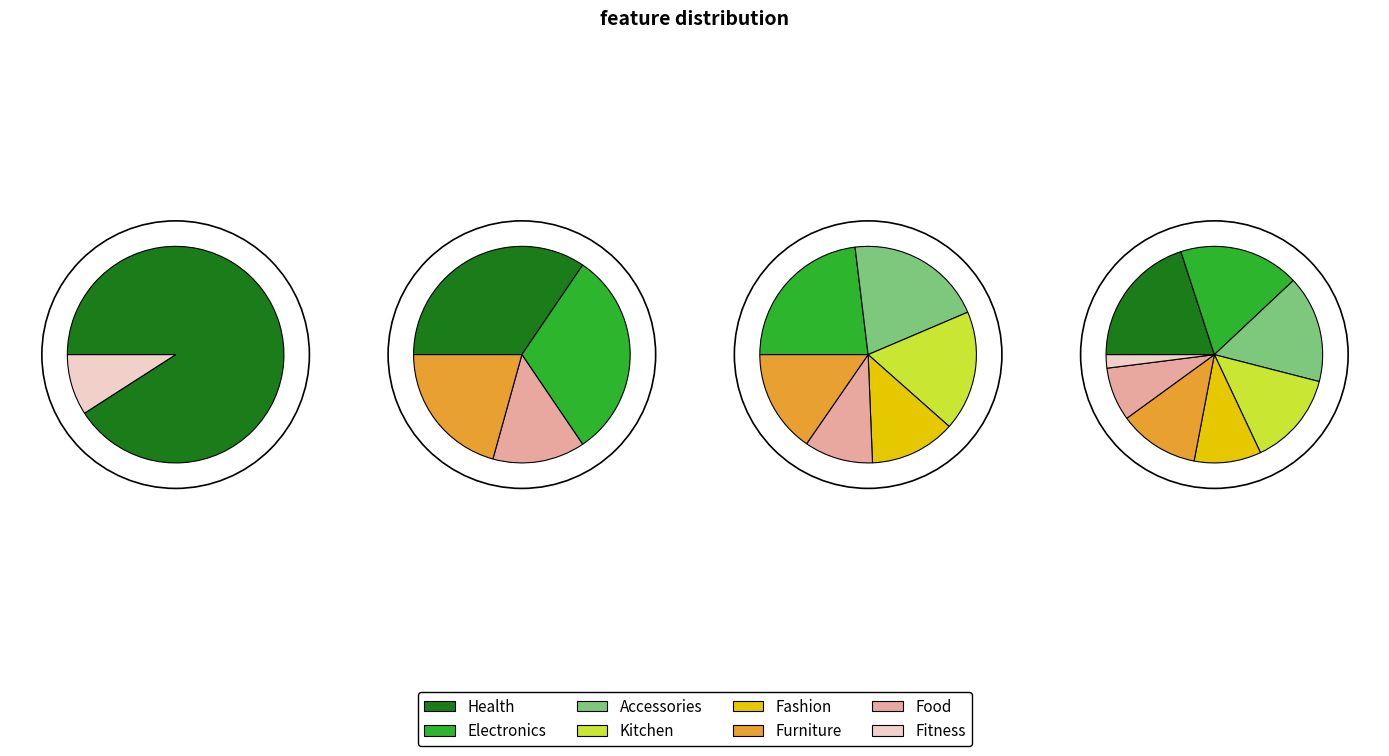

To the nearest percent, what is the difference between the Electronics and Furniture slice percentages?

6%